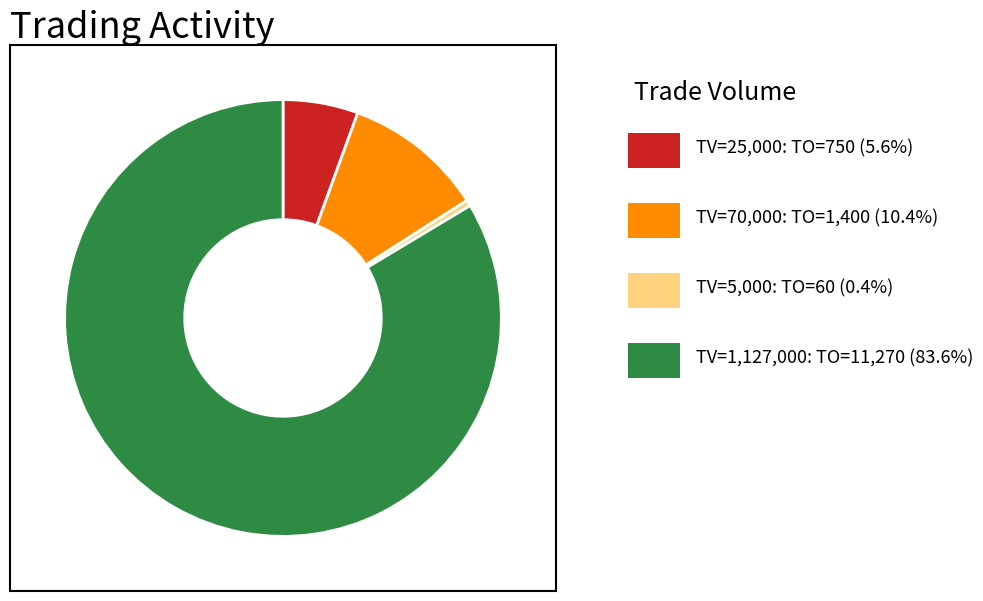

Does any single category account for the majority?

Yes